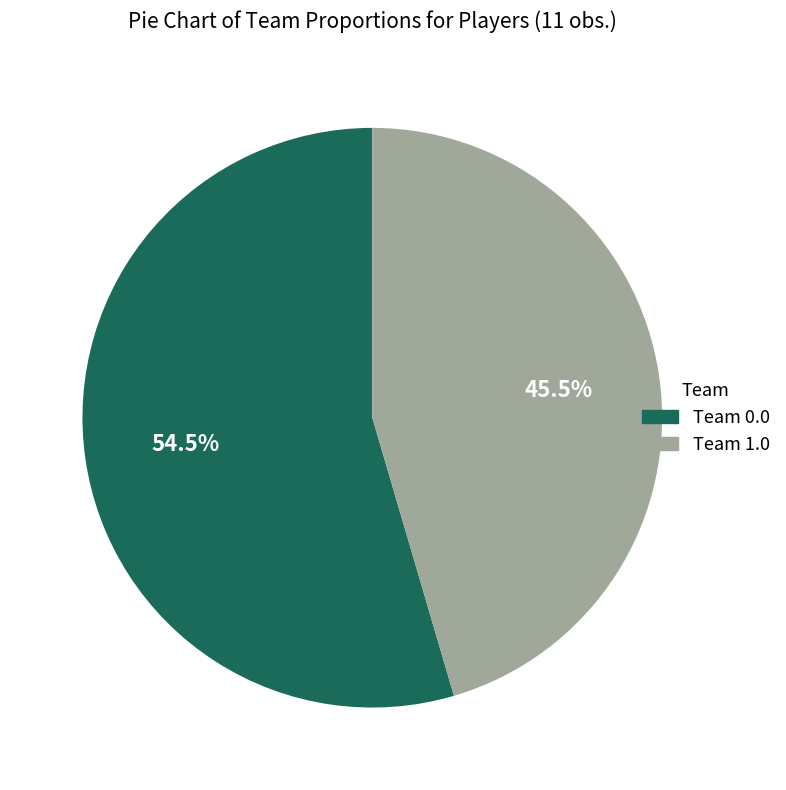

Is there any slice that represents more than half of the pie?

Yes